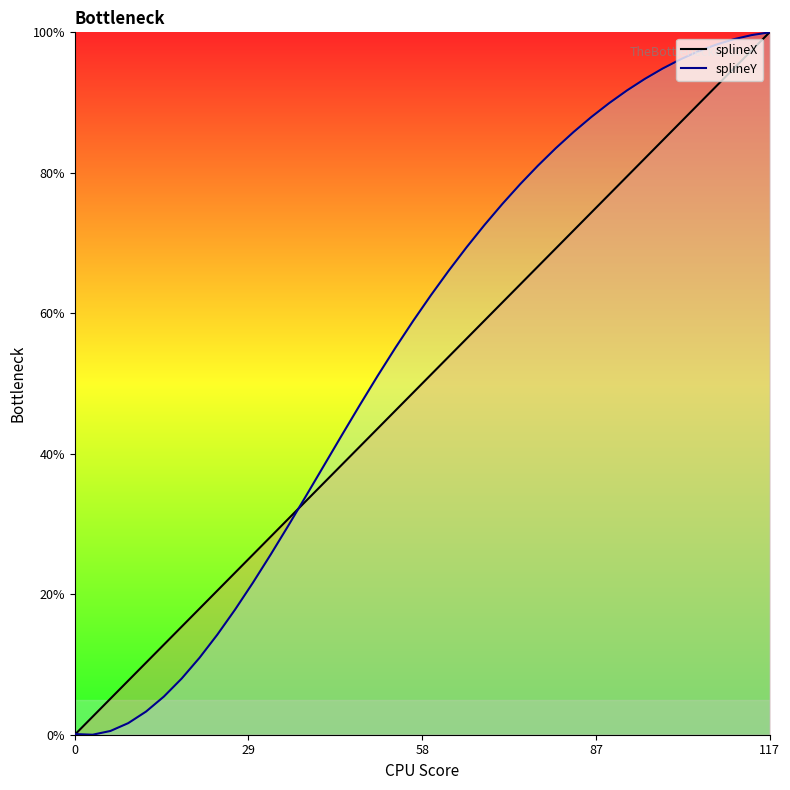

What is the total value across all series at 26?

147.7